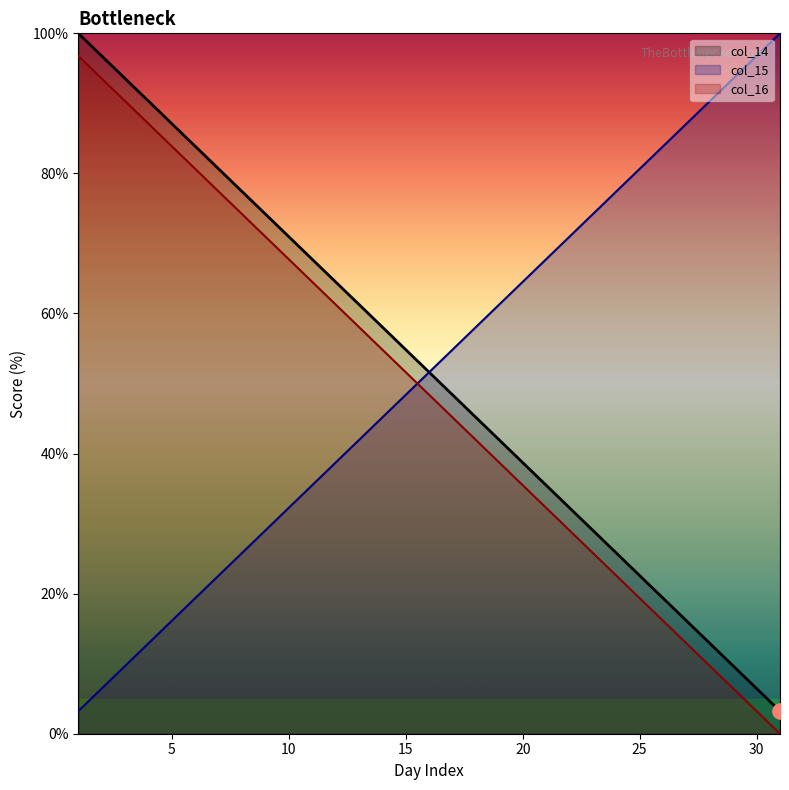

Which series has the widest spread of Y values?

col_14